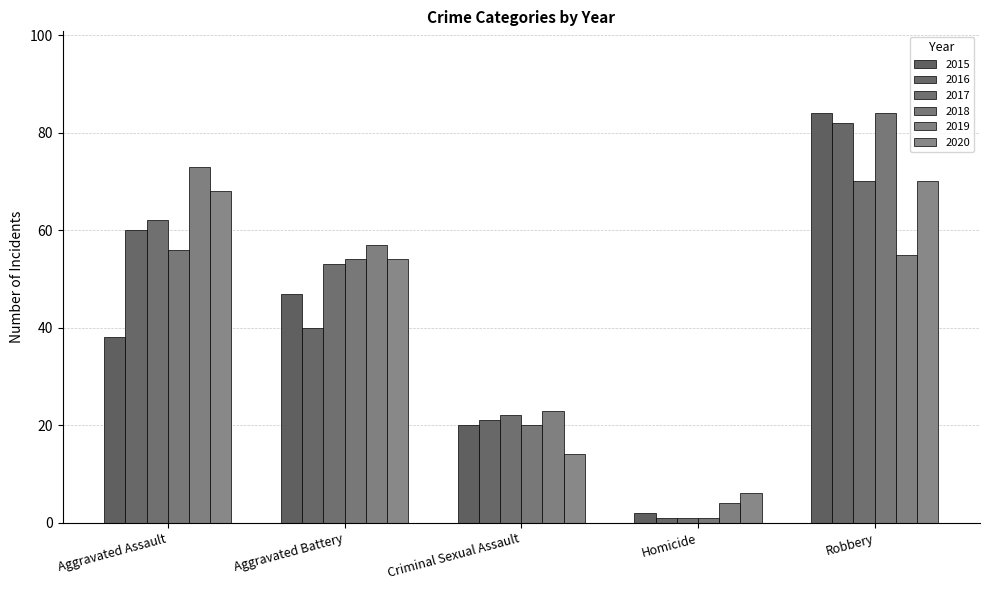

How many data points in 2019 are less than 55?

2